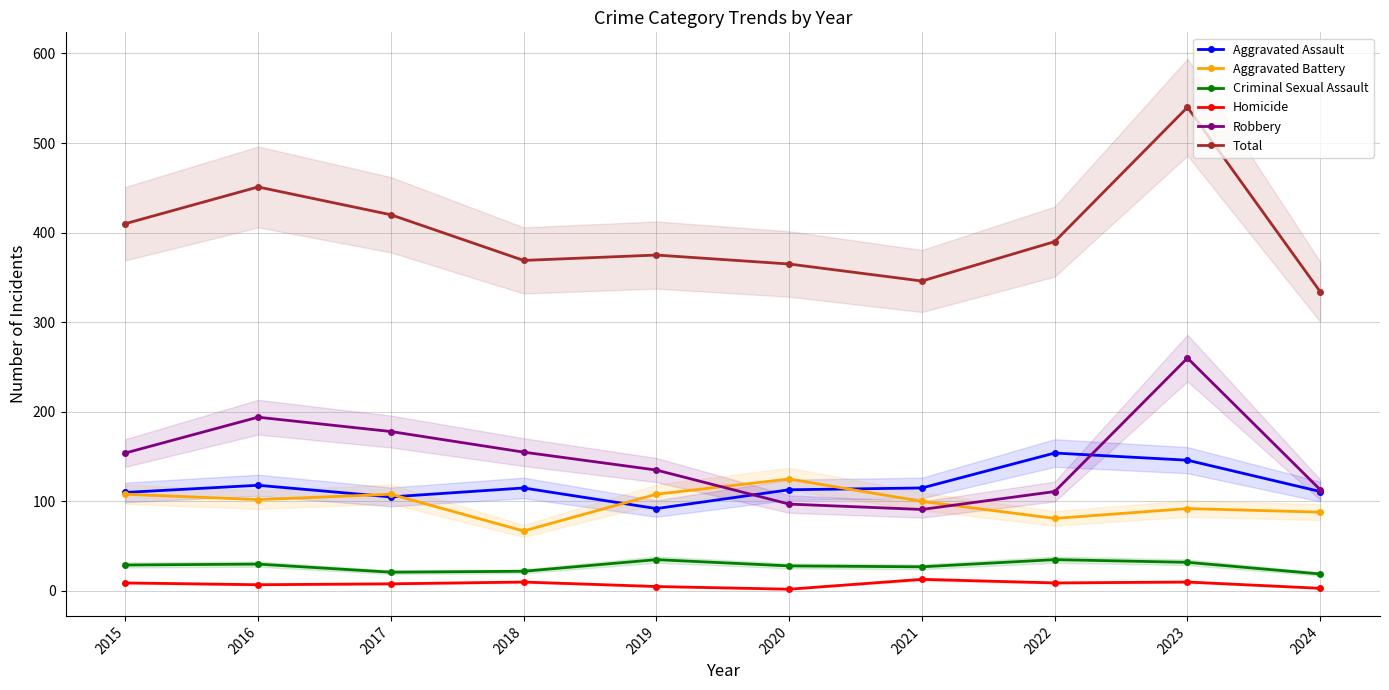

Reading right to left, transcribe all the data shown in this chart.

Aggravated Assault: 2024=111	2023=146	2022=154	2021=115	2020=113	2019=92	2018=115	2017=105	2016=118	2015=110
Aggravated Battery: 2024=88	2023=92	2022=81	2021=100	2020=125	2019=108	2018=67	2017=108	2016=102	2015=108
Criminal Sexual Assault: 2024=19	2023=32	2022=35	2021=27	2020=28	2019=35	2018=22	2017=21	2016=30	2015=29
Homicide: 2024=3	2023=10	2022=9	2021=13	2020=2	2019=5	2018=10	2017=8	2016=7	2015=9
Robbery: 2024=113	2023=260	2022=111	2021=91	2020=97	2019=135	2018=155	2017=178	2016=194	2015=154
Total: 2024=334	2023=540	2022=390	2021=346	2020=365	2019=375	2018=369	2017=420	2016=451	2015=410